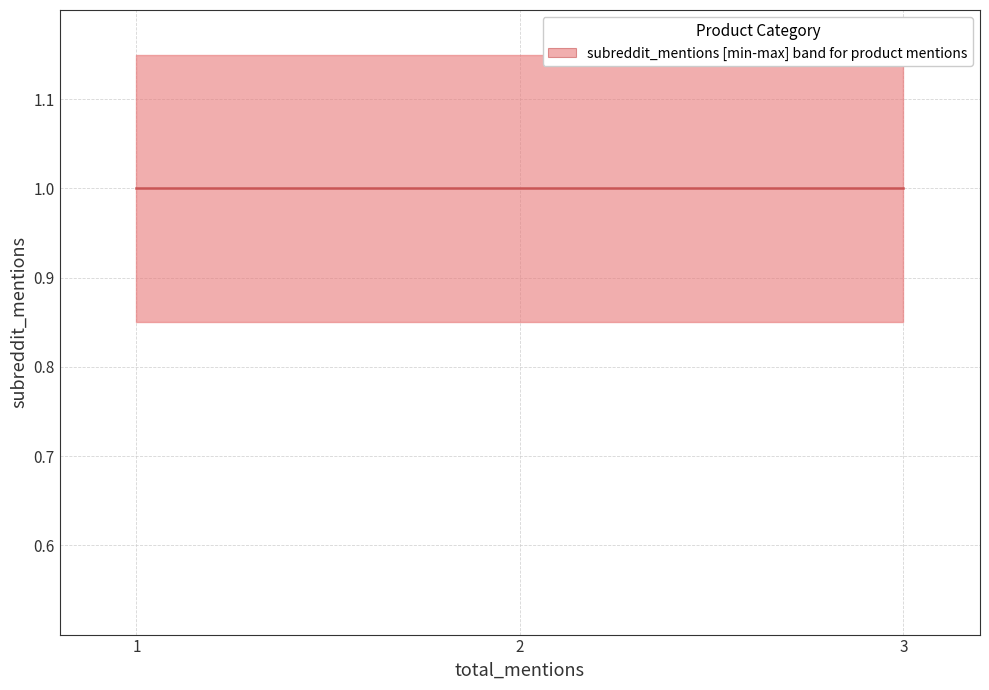

Is it true that subreddit_mentions equals 1 at WEA My Diletto Sex Chair?

False